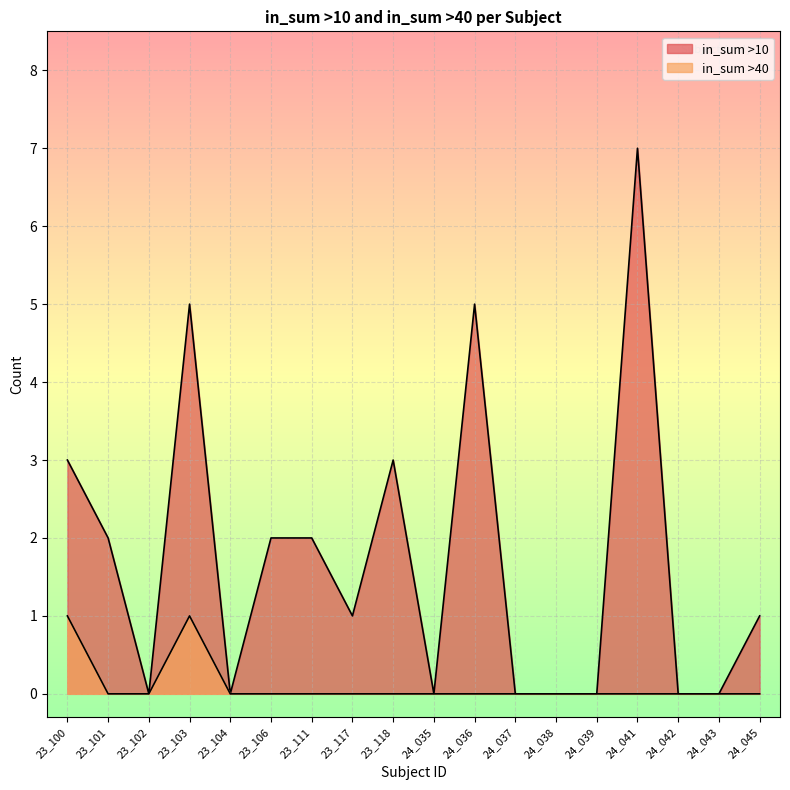

Rank the categories by in_sum >40 value from lowest to highest.

23_101, 23_102, 23_104, 23_106, 23_111, 23_117, 23_118, 24_035, 24_036, 24_037, 24_038, 24_039, 24_041, 24_042, 24_043, 24_045, 23_100, 23_103